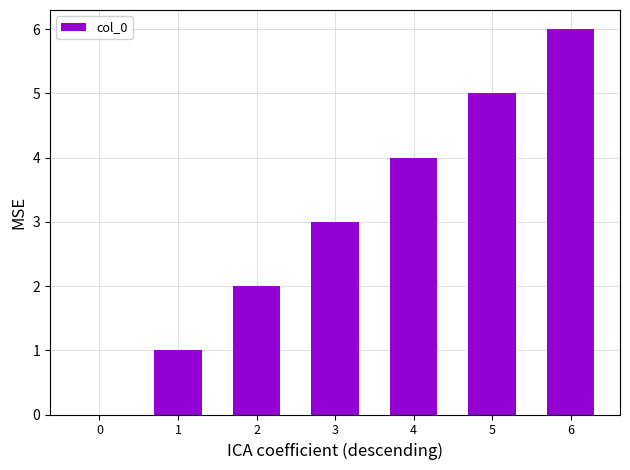

Reading left to right, what are all the values shown in this chart?

0	1	2	3	4	5	6